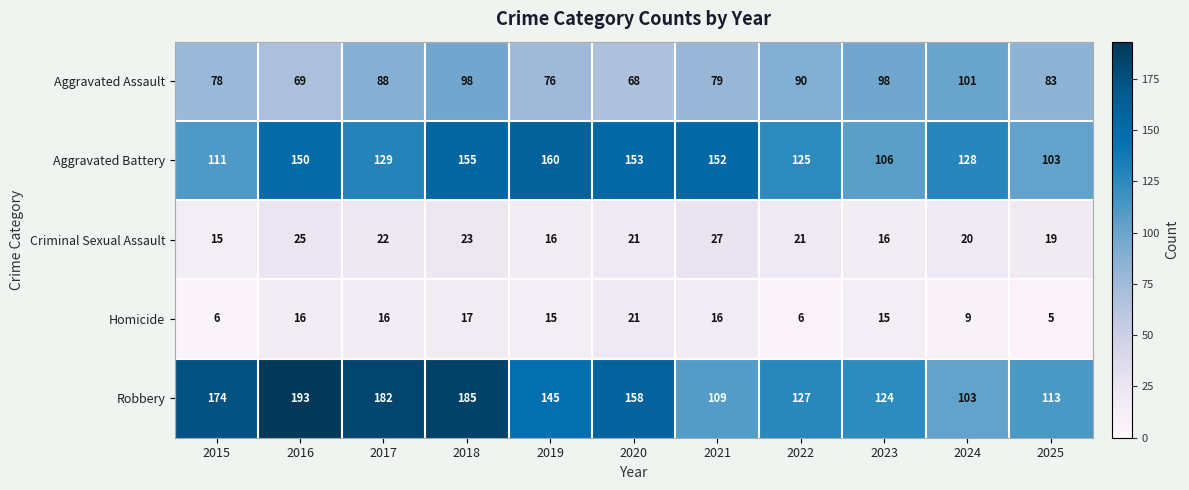

At which category is the sum across all series the highest?

2018